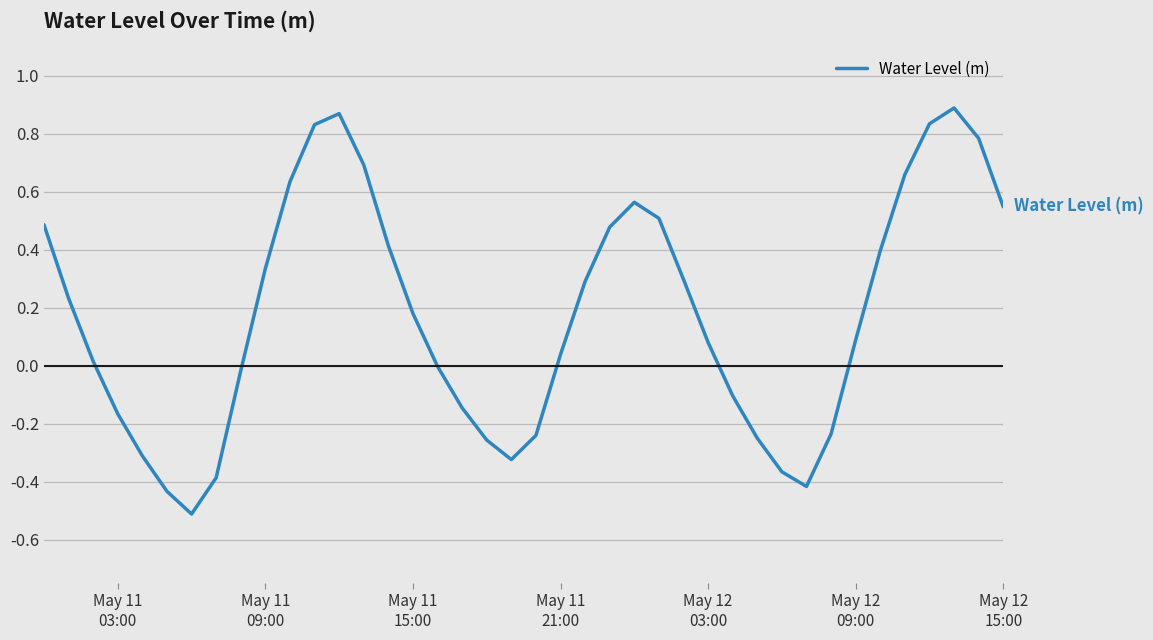

What is the smallest value displayed?

-0.5